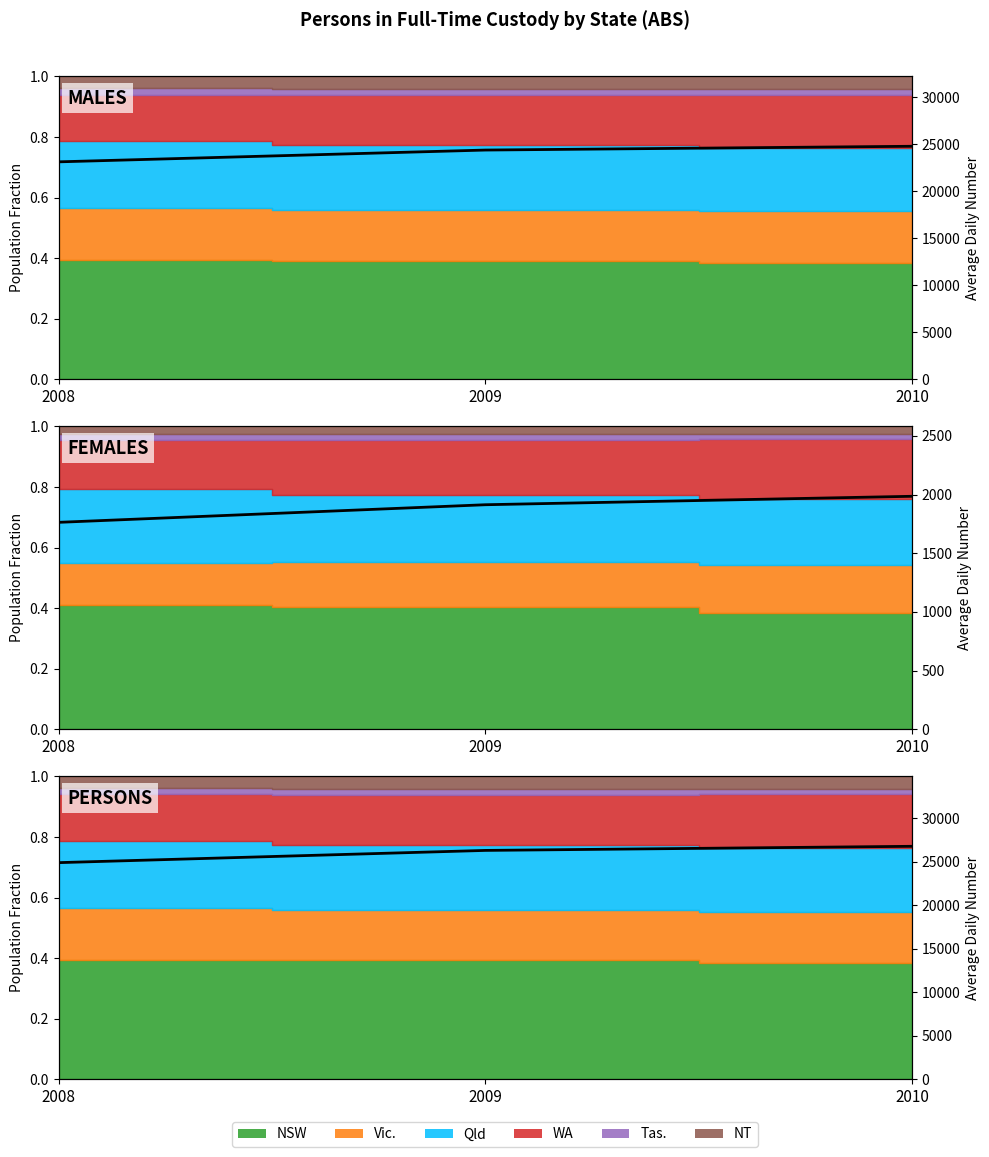

What is the difference between the values at 2009 and 2008?

1405